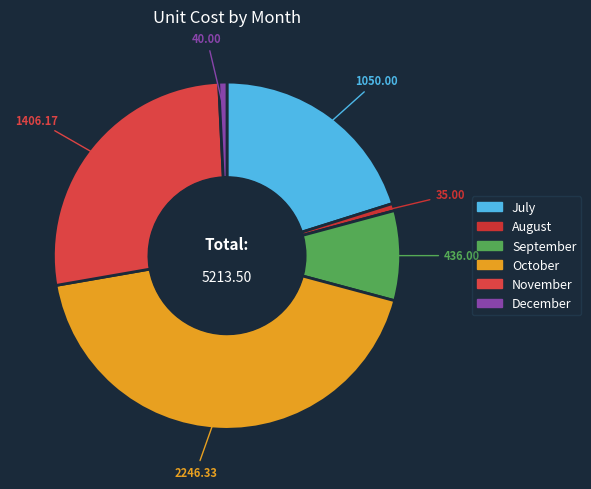

Does any single category account for the majority?

No